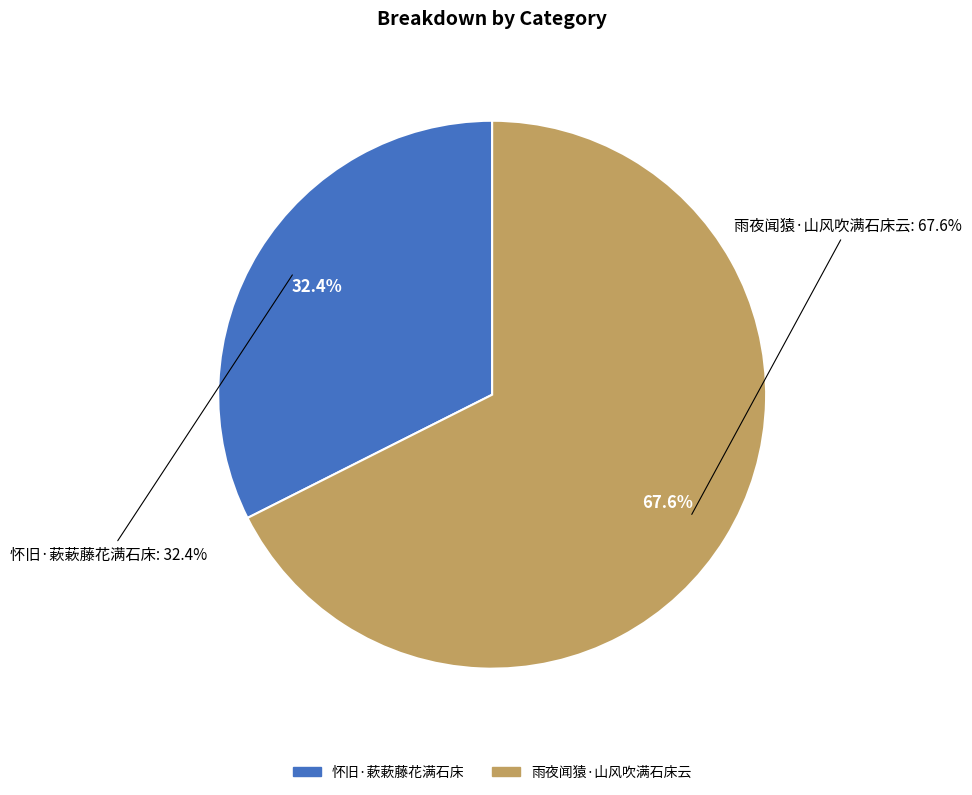

Which category has the biggest portion of the pie?

雨夜闻猿·山风吹满石床云